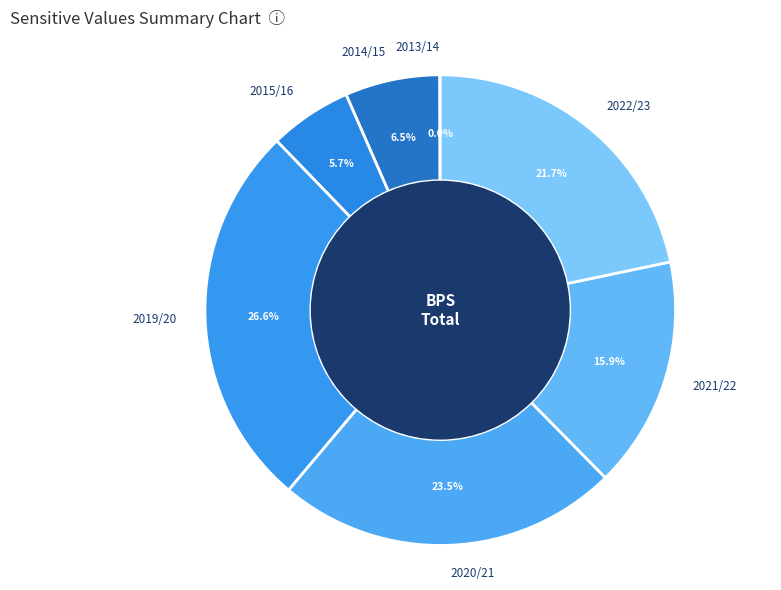

What percentage do 2021/22 and 2014/15 together represent?

22.4%